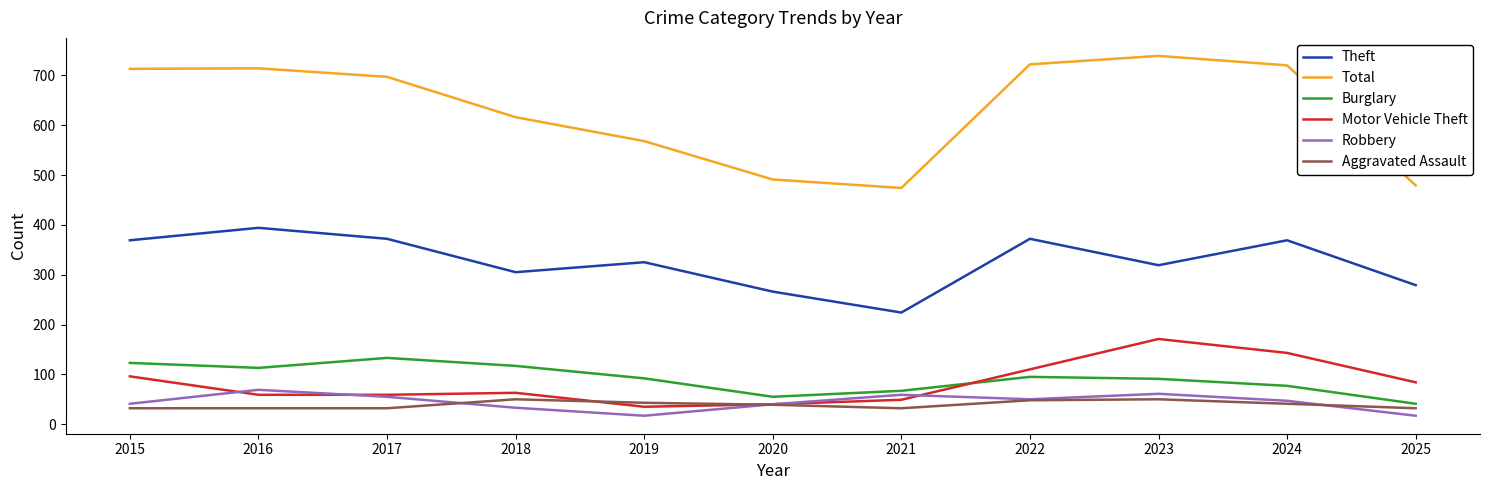

True or false: Aggravated Assault and Burglary intersect in this chart.

False